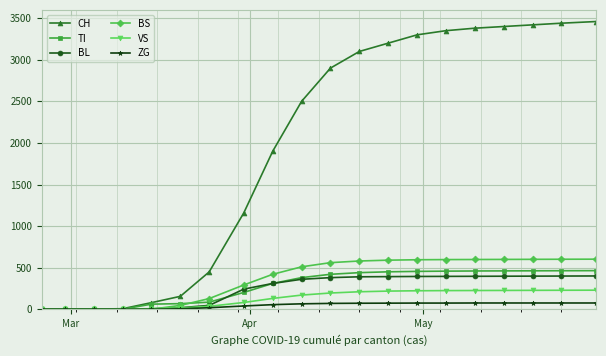

What is the maximum value shown in the chart?

3460